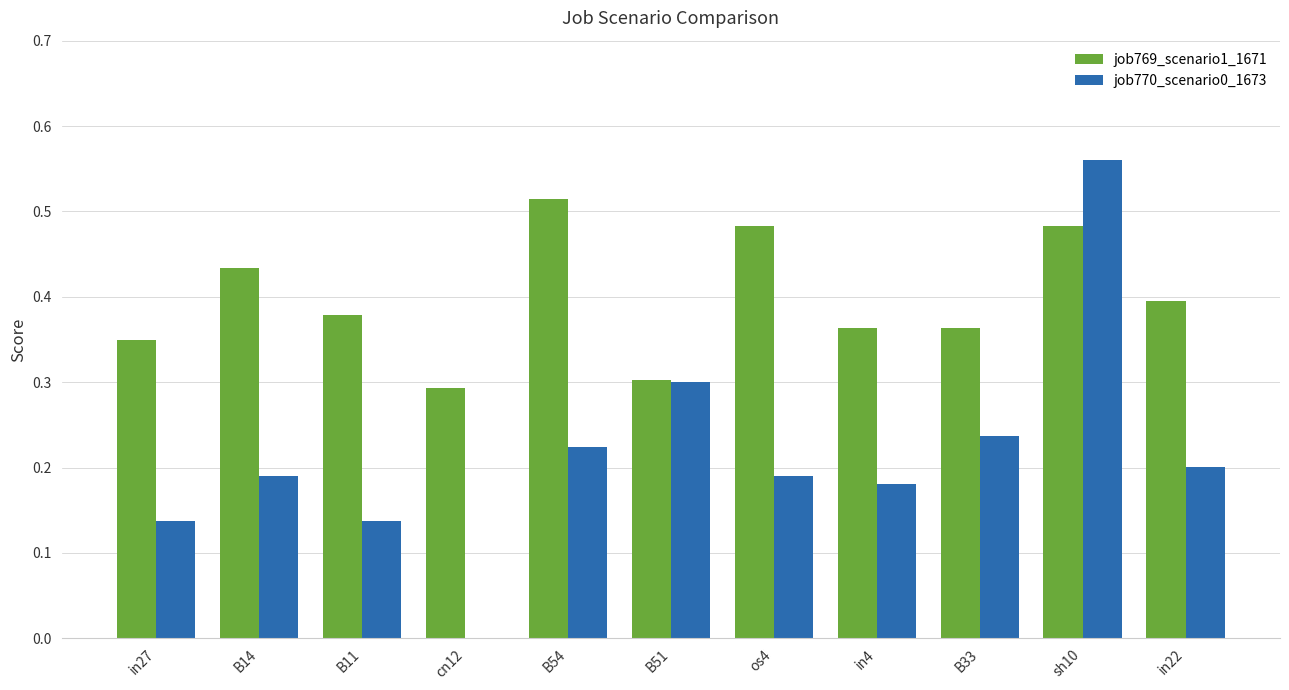

How many data points in job770_scenario0_1673 are above 0?

10